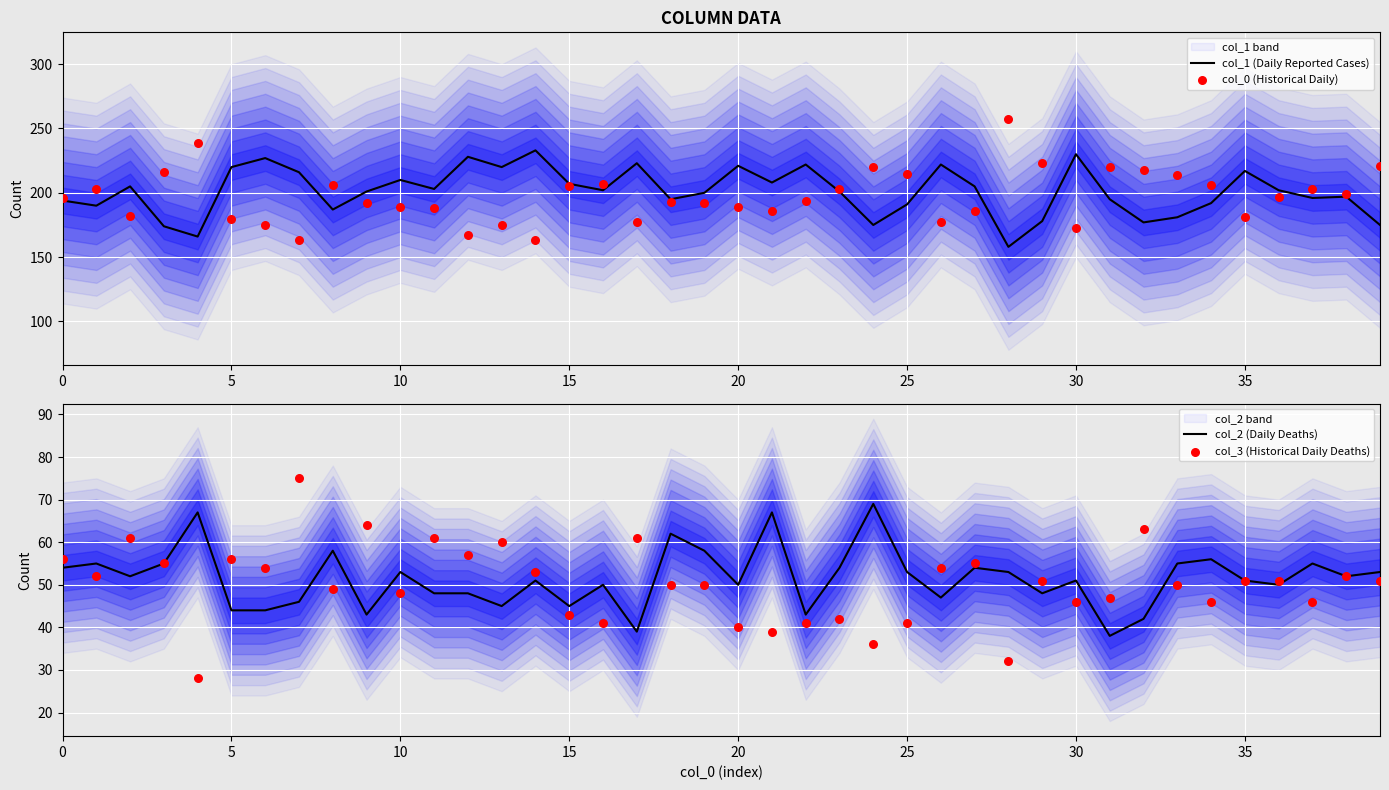

Which series has the largest total across all categories?

col_1 (Daily Reported Cases)